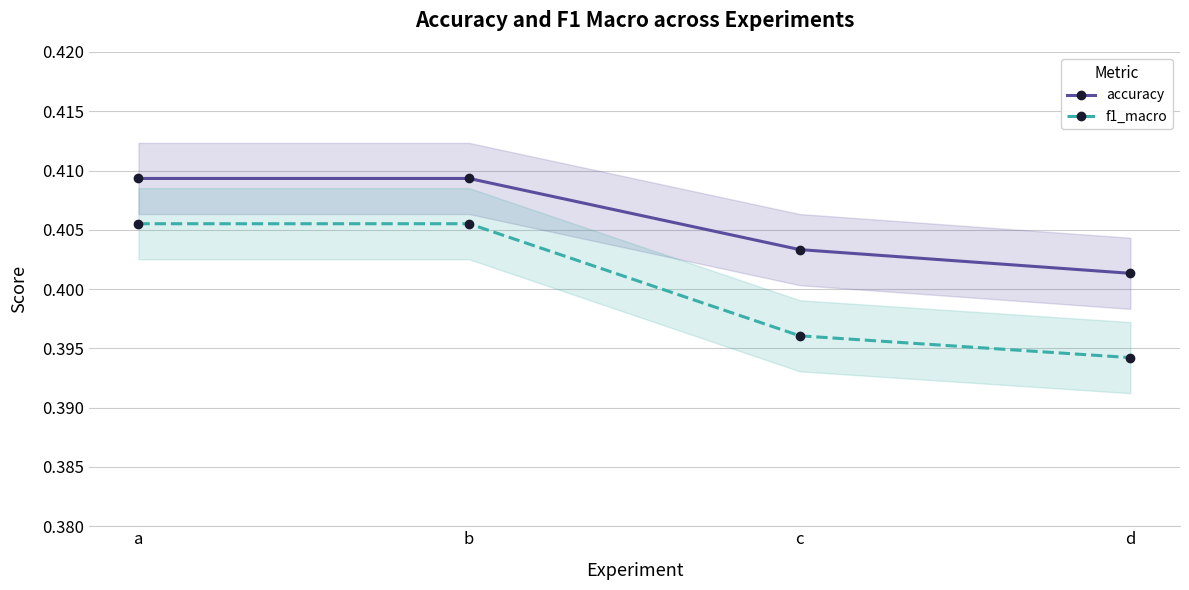

True or false: f1_macro and accuracy intersect in this chart.

False